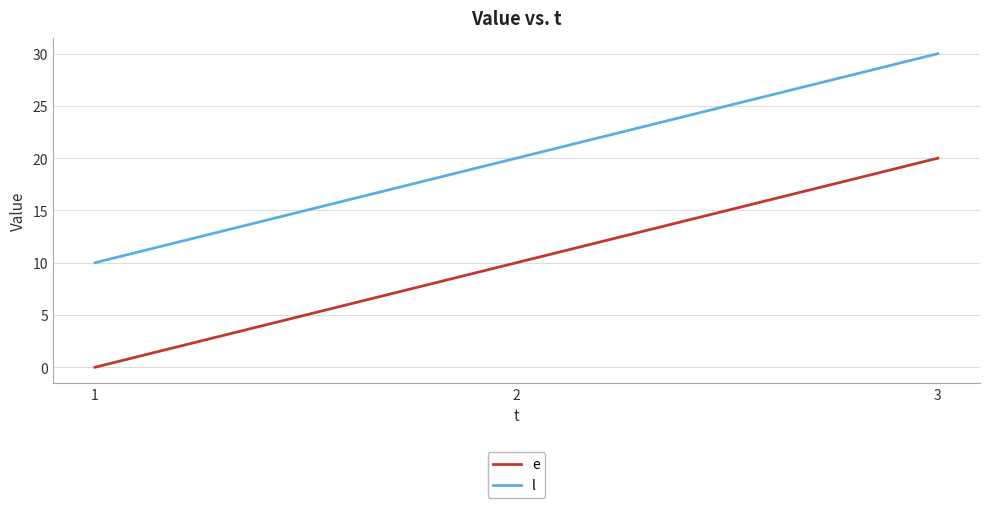

Count the e values in the range 0 to 20.

3